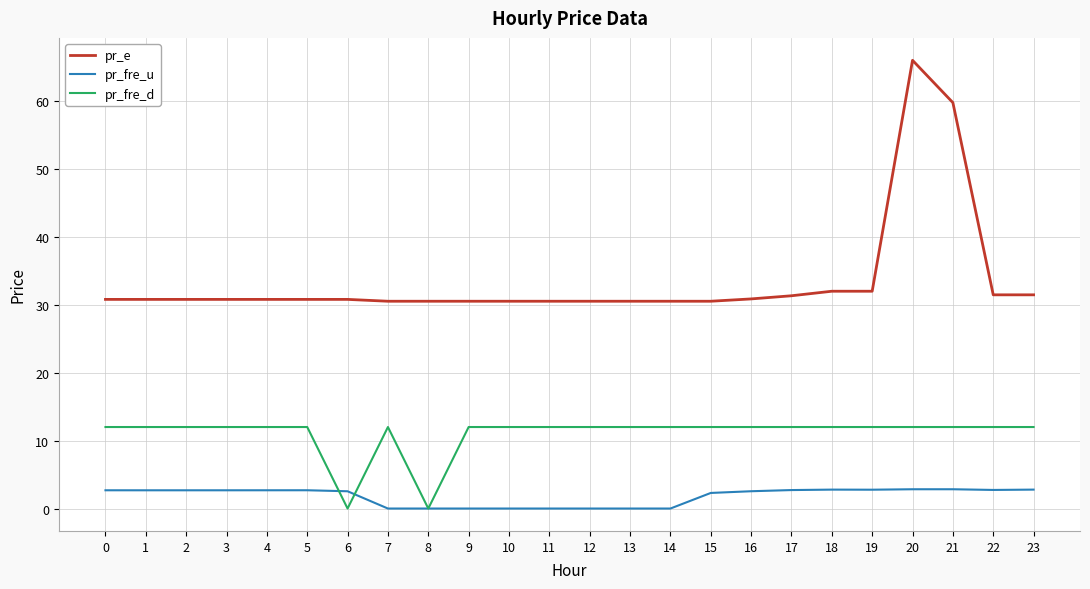

Which category has the highest value across all series?

20